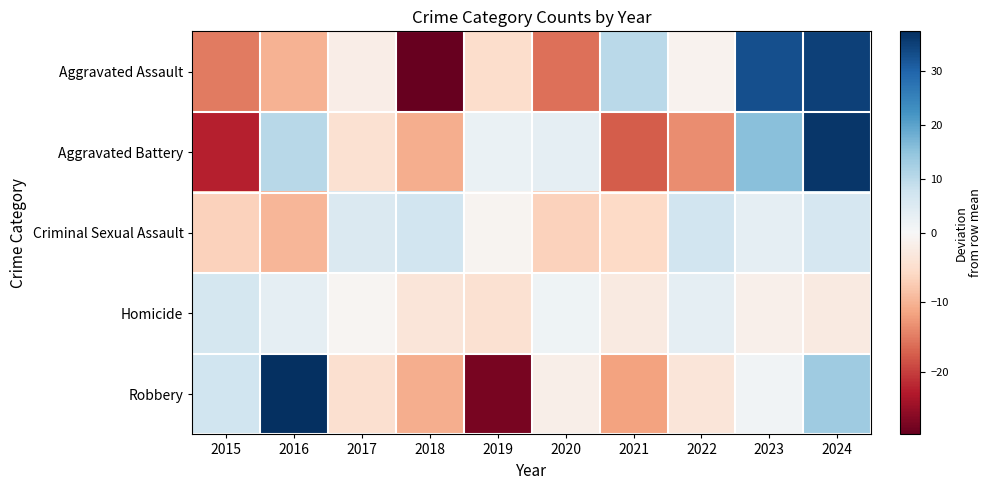

Which series has the largest total across all categories?

Robbery